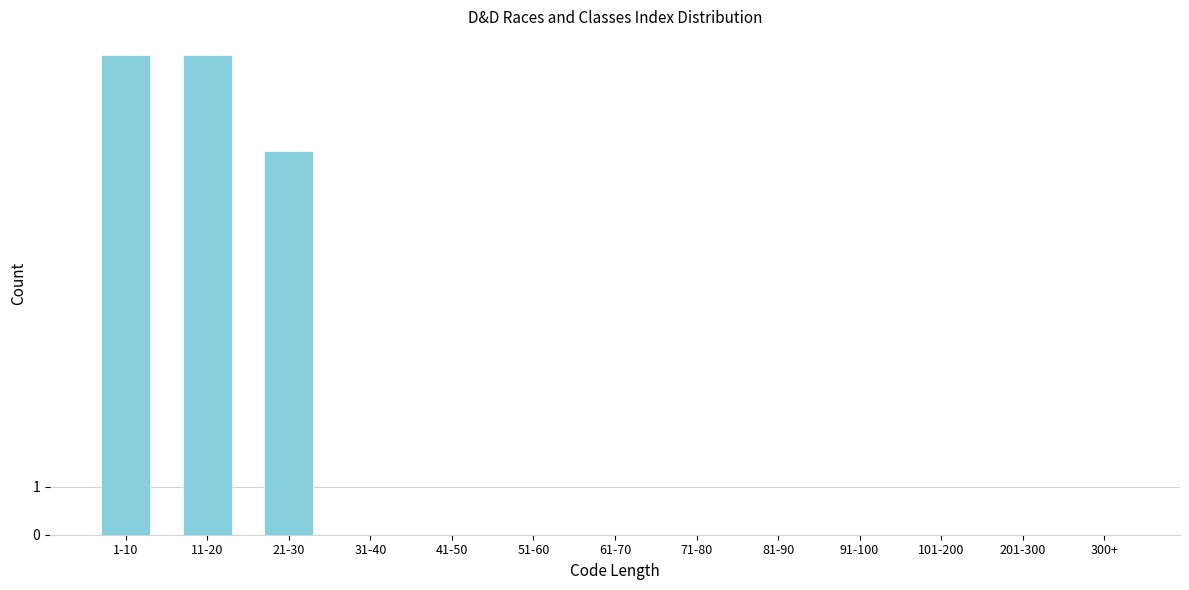

Reading left to right, transcribe all the data shown in this chart.

1-10=10	11-20=10	21-30=8	31-40=0	41-50=0	51-60=0	61-70=0	71-80=0	81-90=0	91-100=0	101-200=0	201-300=0	300+=0